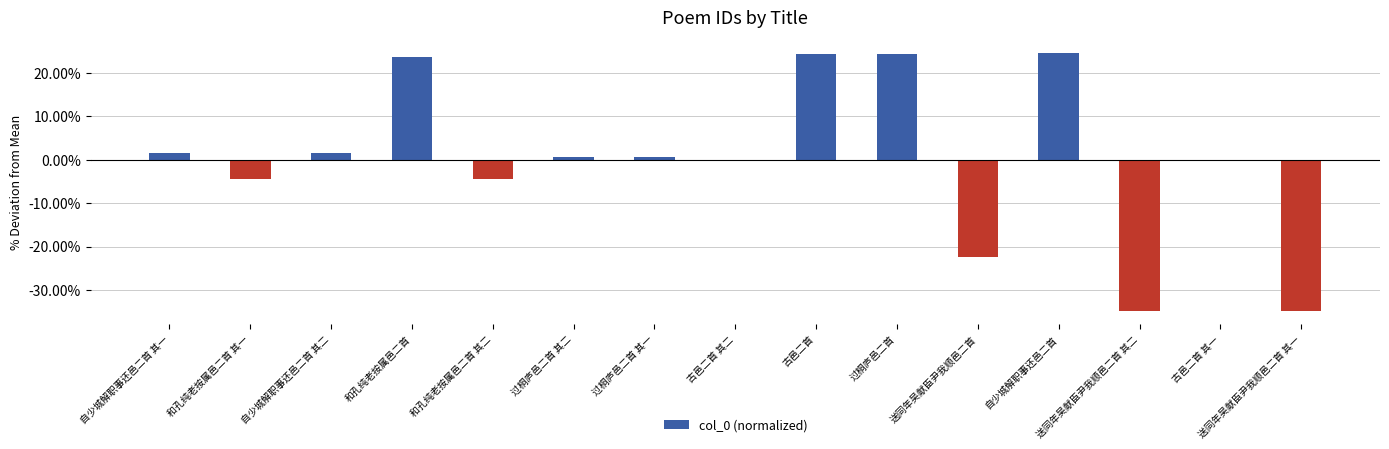

What is the value of the 1st bar from the left?

1.5